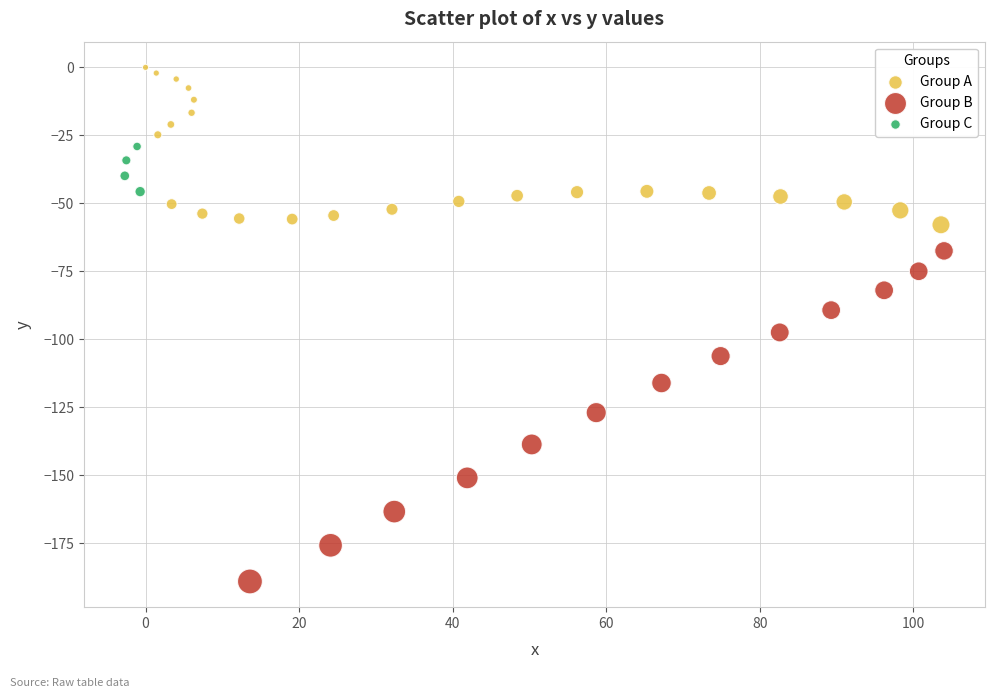

Which series reaches the minimum Y coordinate?

Group B